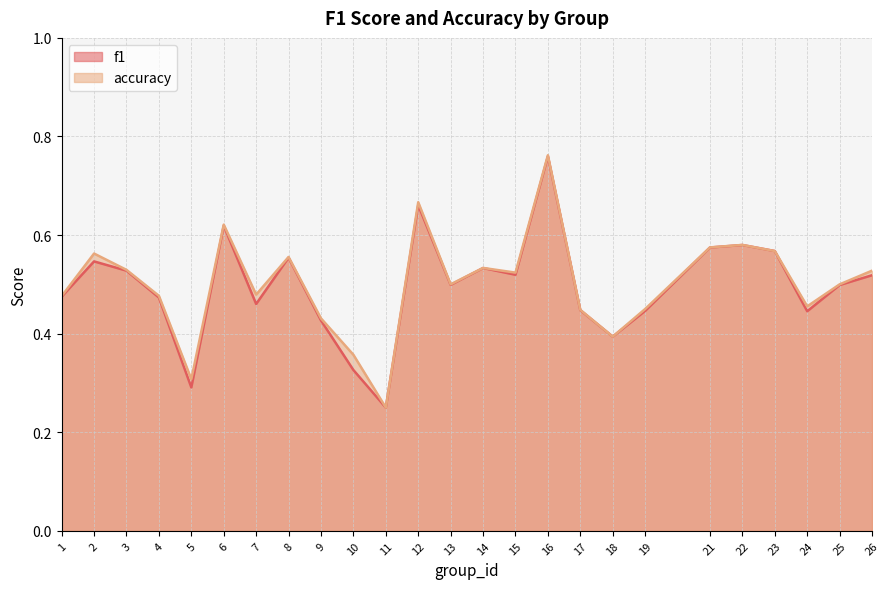

What value does the accuracy series have at 19?

0.5